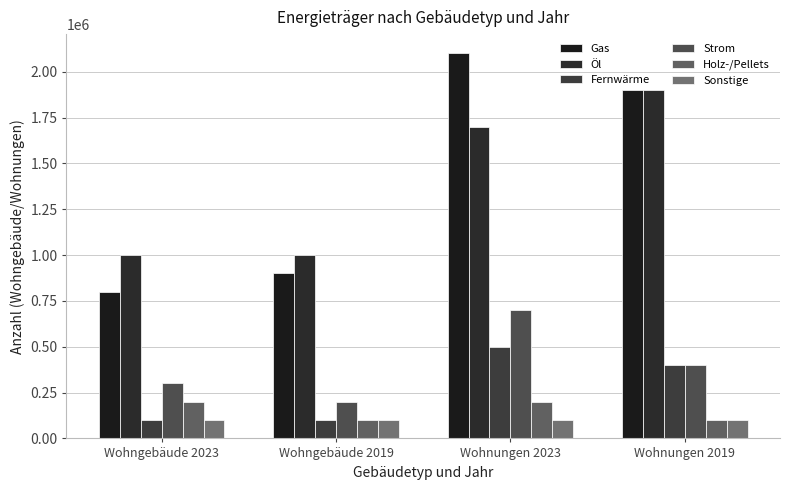

What are all the series names shown in the legend?

Gas, Öl, Fernwärme, Strom, Holz-/Pellets, Sonstige